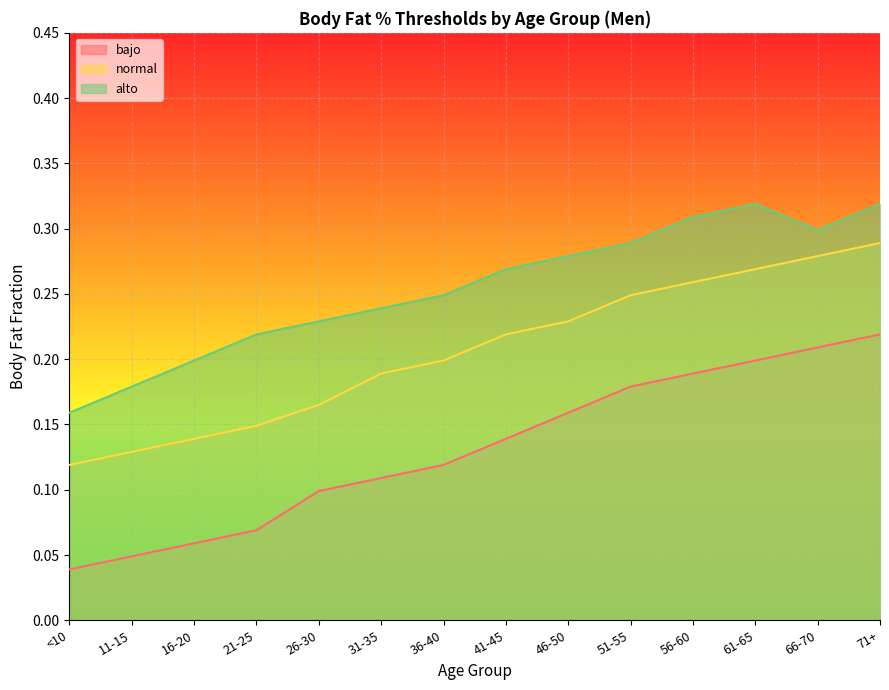

The normal series shows 0.3 at 71+. True or false?

True